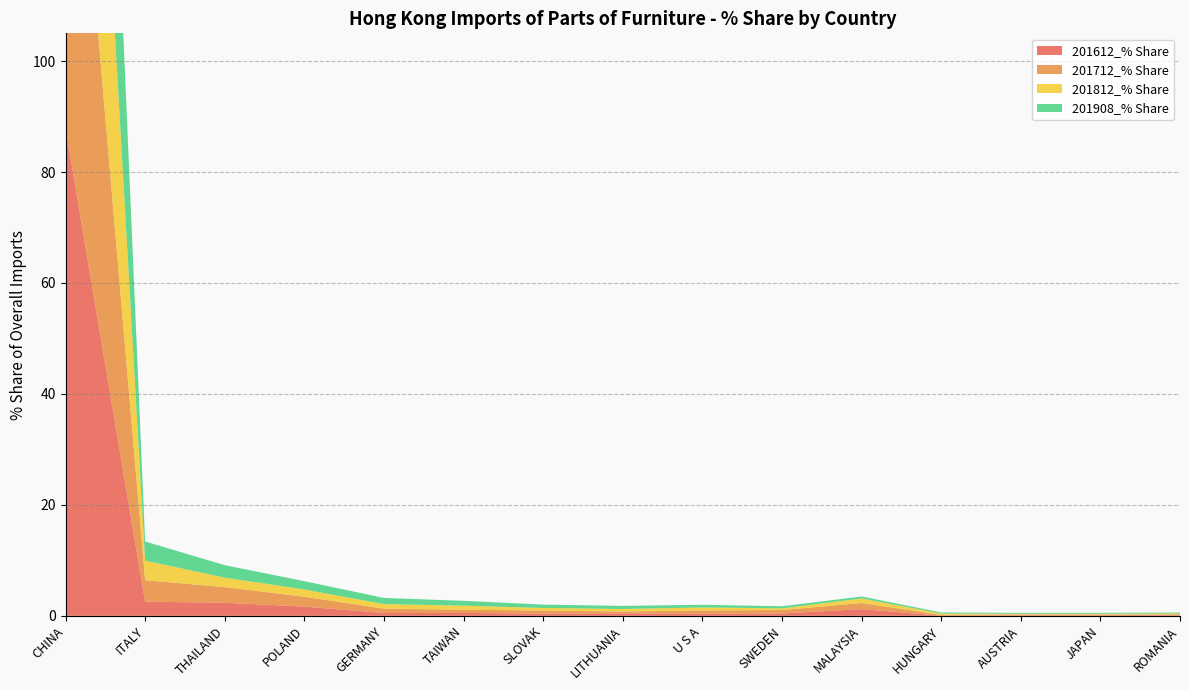

Reading left to right, list all the values displayed in this chart.

201612_% Share: CHINA=87.9	ITALY=2.6	THAILAND=2.4	POLAND=1.7	GERMANY=0.5	TAIWAN=0.5	SLOVAK=0.4	LITHUANIA=0.4	U S A=0.4	SWEDEN=0.4	MALAYSIA=1.2	HUNGARY=0.0	AUSTRIA=0.1	JAPAN=0.1	ROMANIA=0.1
201712_% Share: CHINA=85.4	ITALY=3.9	THAILAND=2.8	POLAND=1.8	GERMANY=0.8	TAIWAN=0.6	SLOVAK=0.6	LITHUANIA=0.3	U S A=0.6	SWEDEN=0.6	MALAYSIA=1.1	HUNGARY=0.2	AUSTRIA=0.1	JAPAN=0.1	ROMANIA=0.2
201812_% Share: CHINA=87.3	ITALY=3.5	THAILAND=1.7	POLAND=1.3	GERMANY=0.8	TAIWAN=0.7	SLOVAK=0.5	LITHUANIA=0.5	U S A=0.5	SWEDEN=0.3	MALAYSIA=0.8	HUNGARY=0.2	AUSTRIA=0.1	JAPAN=0.1	ROMANIA=0.2
201908_% Share: CHINA=86.8	ITALY=3.4	THAILAND=2.2	POLAND=1.5	GERMANY=1.1	TAIWAN=0.9	SLOVAK=0.6	LITHUANIA=0.6	U S A=0.5	SWEDEN=0.4	MALAYSIA=0.4	HUNGARY=0.2	AUSTRIA=0.2	JAPAN=0.2	ROMANIA=0.2